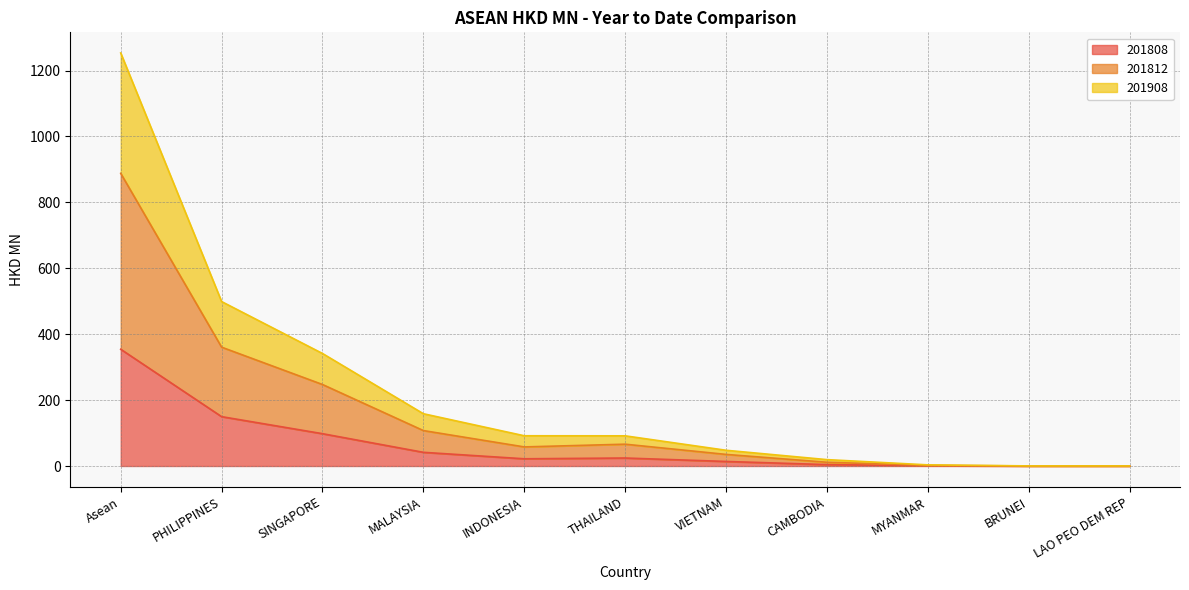

Reading left to right, extract all data points from this chart.

201808: Asean=354.3	PHILIPPINES=149.7	SINGAPORE=98.0	MALAYSIA=41.5	INDONESIA=21.9	THAILAND=24.2	VIETNAM=13.8	CAMBODIA=4.2	MYANMAR=0.8	BRUNEI=0.1	LAO PEO DEM REP=0.1
201812: Asean=888.0	PHILIPPINES=360.6	SINGAPORE=247.3	MALAYSIA=107.5	INDONESIA=57.9	THAILAND=66.2	VIETNAM=35.2	CAMBODIA=11.4	MYANMAR=1.7	BRUNEI=0.2	LAO PEO DEM REP=0.2
201908: Asean=1253.2	PHILIPPINES=498.9	SINGAPORE=341.4	MALAYSIA=158.6	INDONESIA=91.7	THAILAND=91.5	VIETNAM=47.7	CAMBODIA=19.3	MYANMAR=3.4	BRUNEI=0.3	LAO PEO DEM REP=0.2